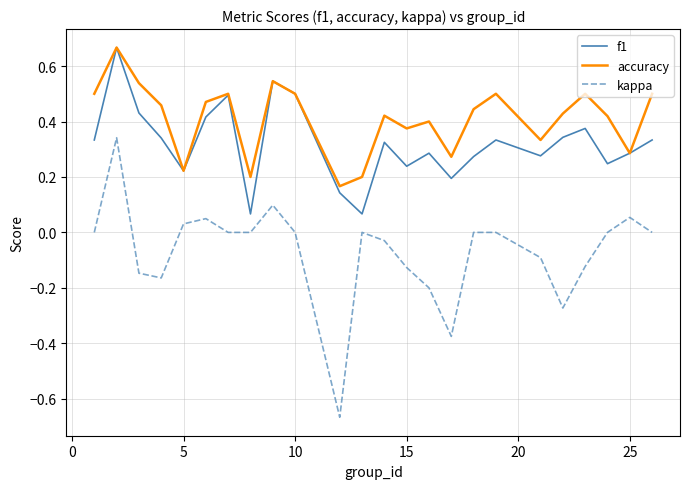

What is the difference between the maximum and second lowest values in the f1 series?

0.6